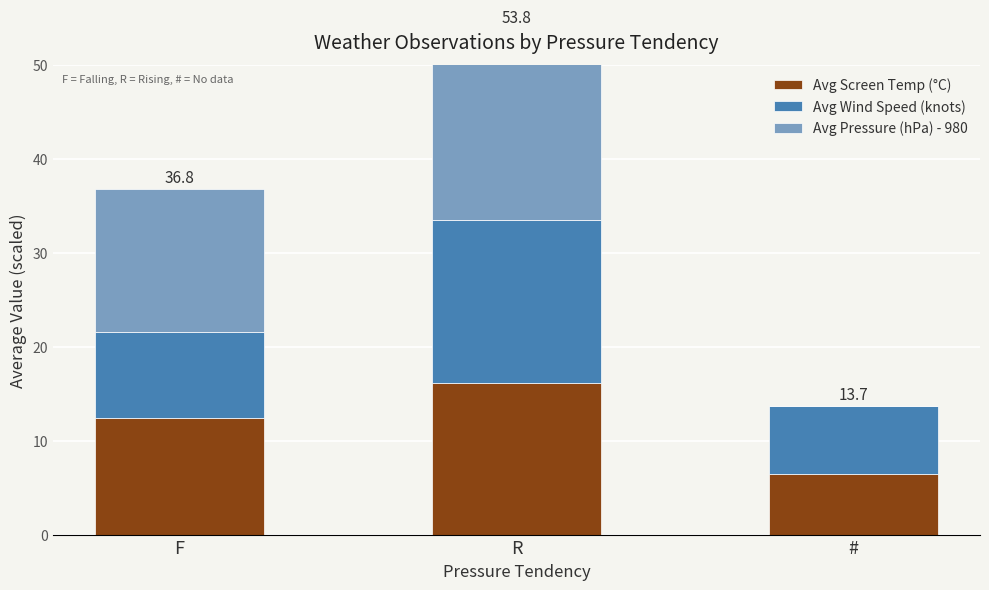

How many bars are there in each group?

3